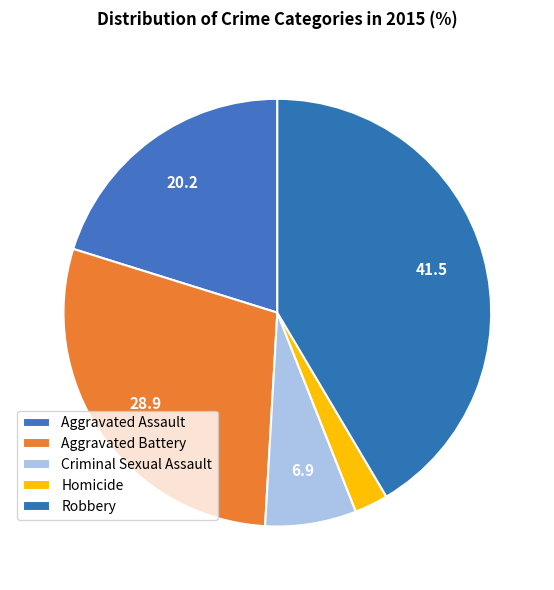

To the nearest percent, what portion does Homicide represent?

3%